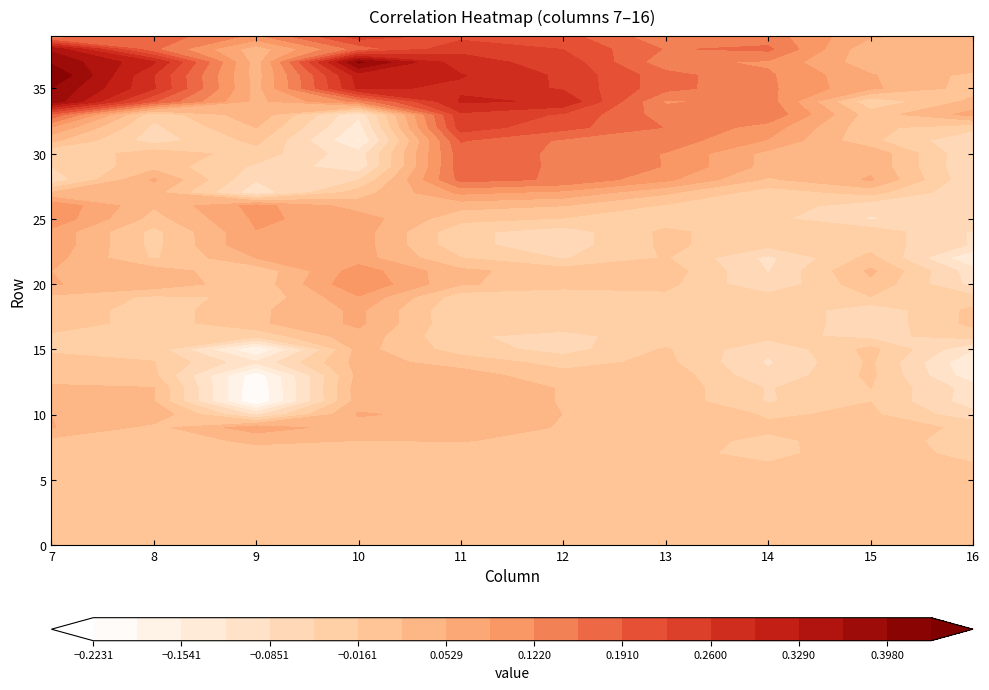

How many positive values does the 15 series have?

17